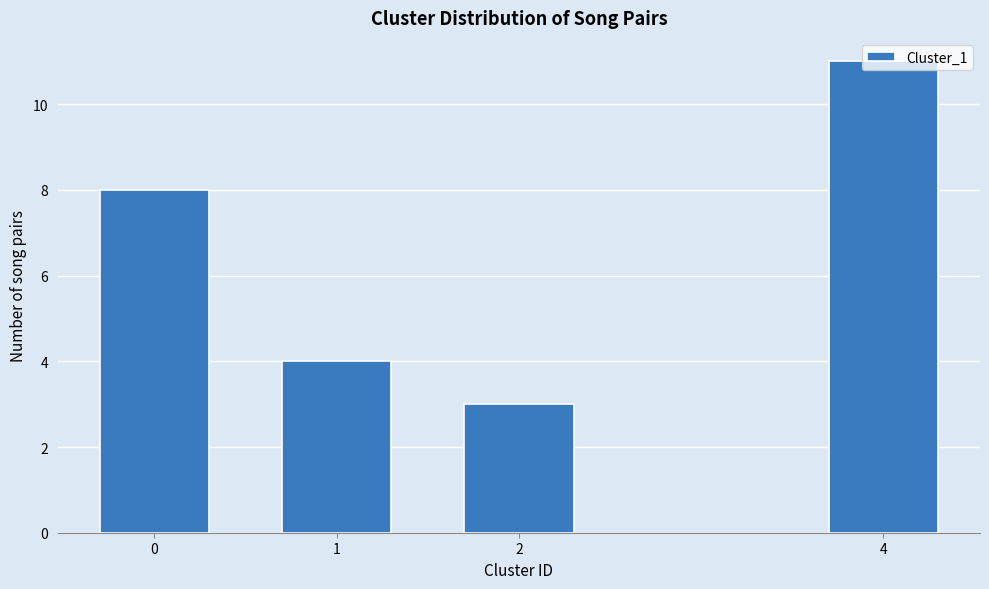

Which label corresponds to the largest value in the chart?

4